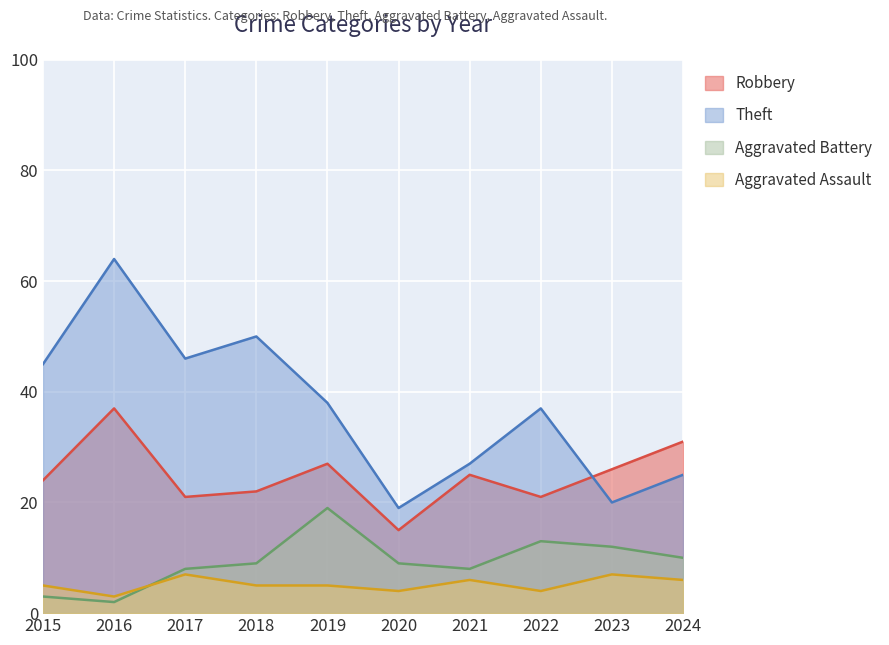

True or false: Aggravated Assault and Theft intersect in this chart.

False